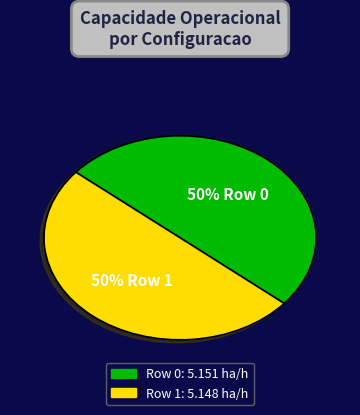

What is the ratio of the value at Row 0 to the value at Row 1?

1.0